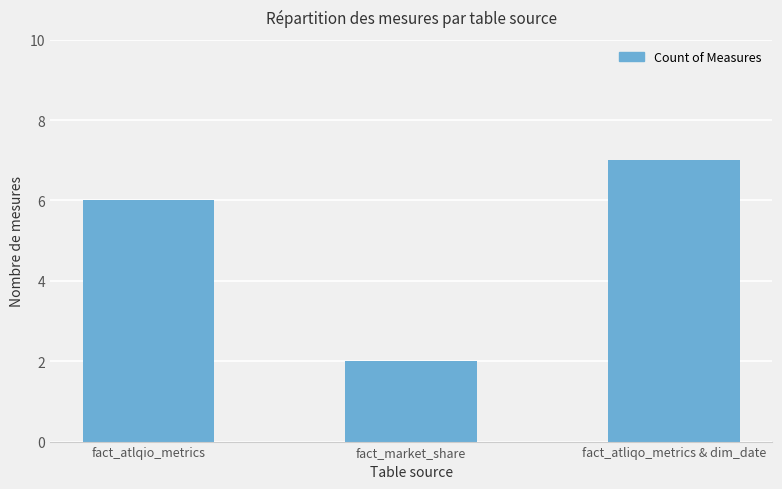

Rank the categories by value from highest to lowest.

fact_atliqo_metrics & dim_date, fact_atlqio_metrics, fact_market_share